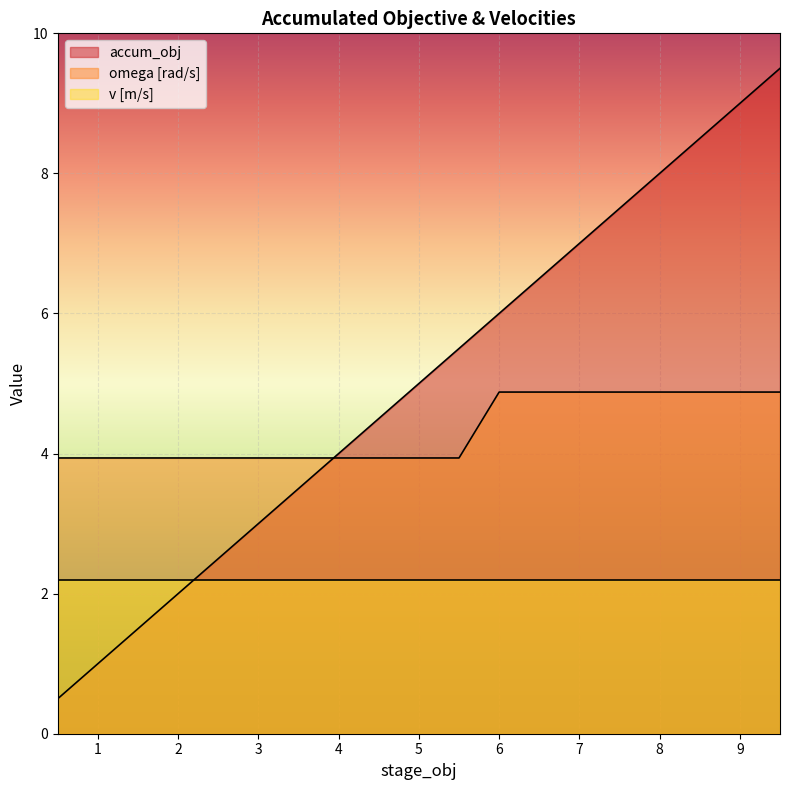

What is the approximate value of omega [rad/s] at 1?

3.9